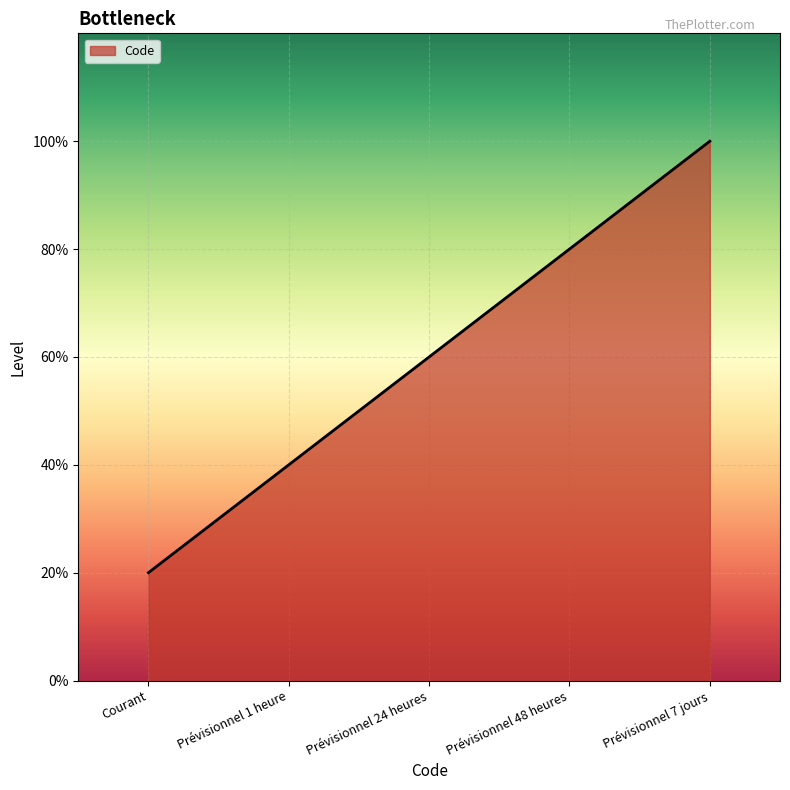

List the labels in order of value, largest first.

Prévisionnel 7 jours, Prévisionnel 48 heures, Prévisionnel 24 heures, Prévisionnel 1 heure, Courant